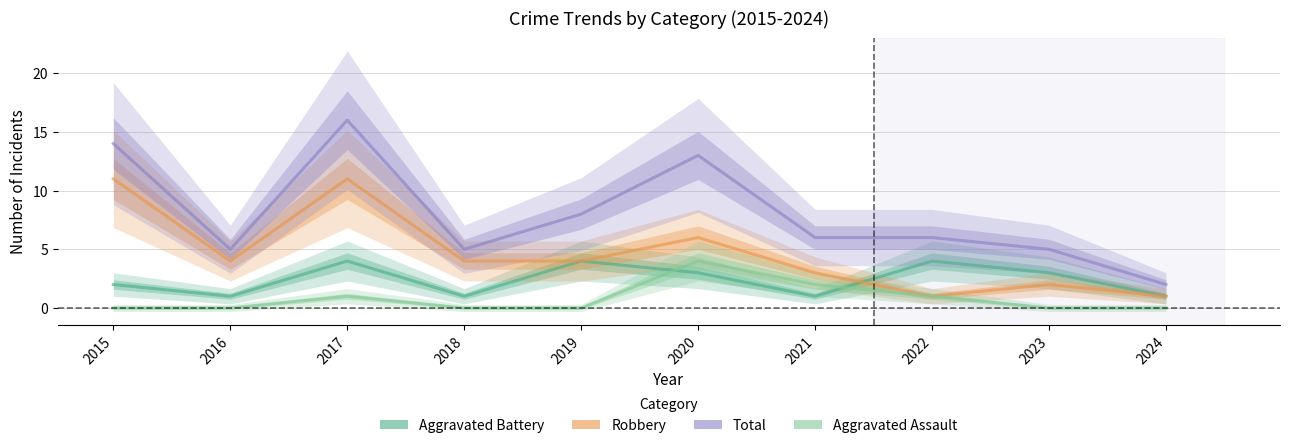

True or false: Total and Aggravated Battery intersect in this chart.

False